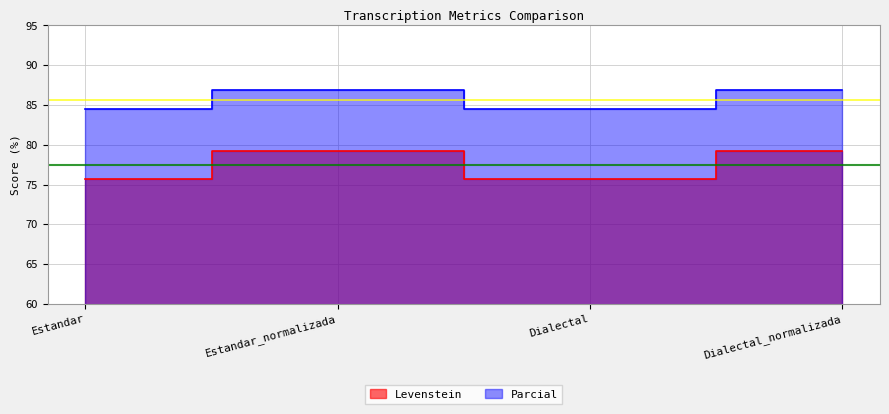

In Parcial, how many points are higher than both neighbors (excluding endpoints)?

1